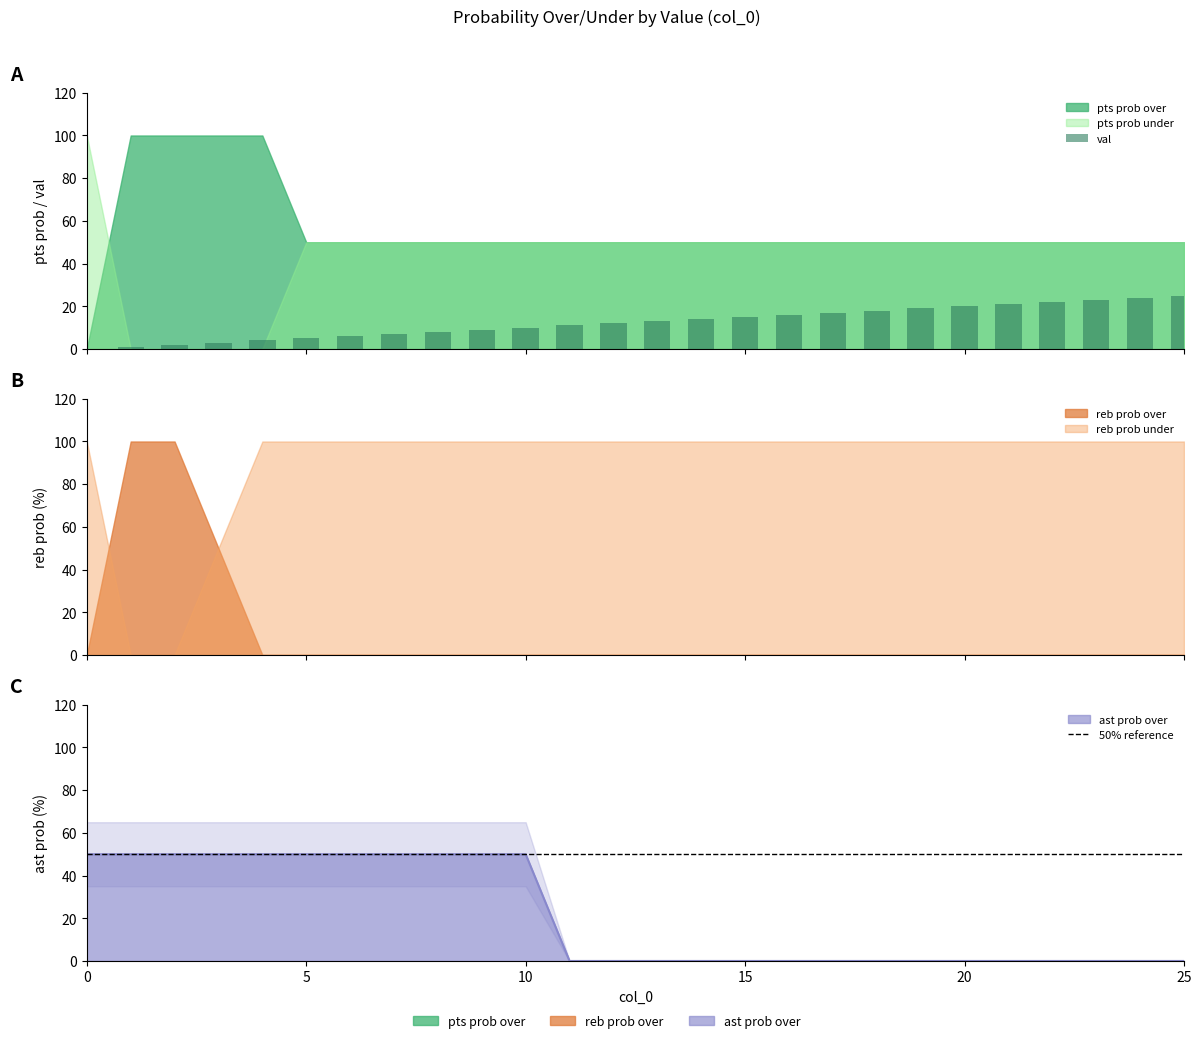

Rank the categories by pts prob under value from highest to lowest.

0, 5, 6, 7, 8, 9, 10, 11, 12, 13, 14, 15, 16, 17, 18, 19, 20, 21, 22, 23, 24, 25, 1, 2, 3, 4